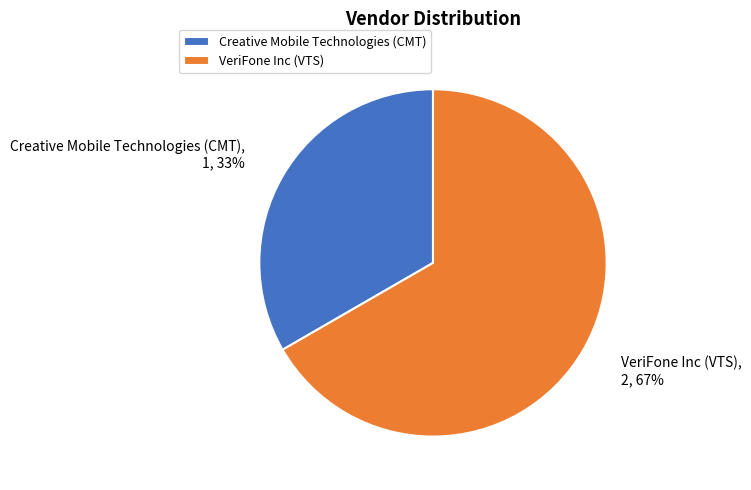

How many slices are in this pie chart?

2